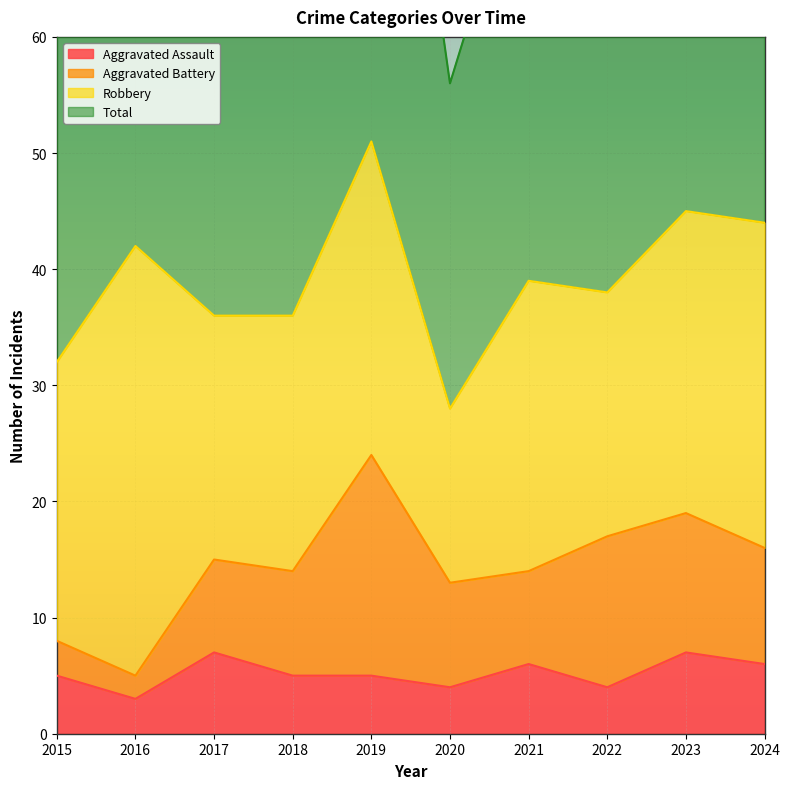

The value of Total at 2024 is 133. True or false?

False